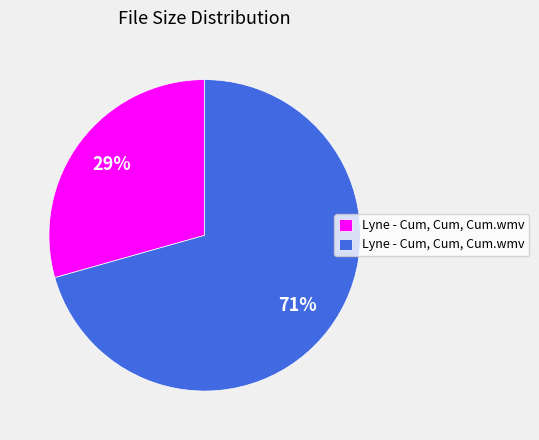

To the nearest percent, what is the average slice percentage?

50%